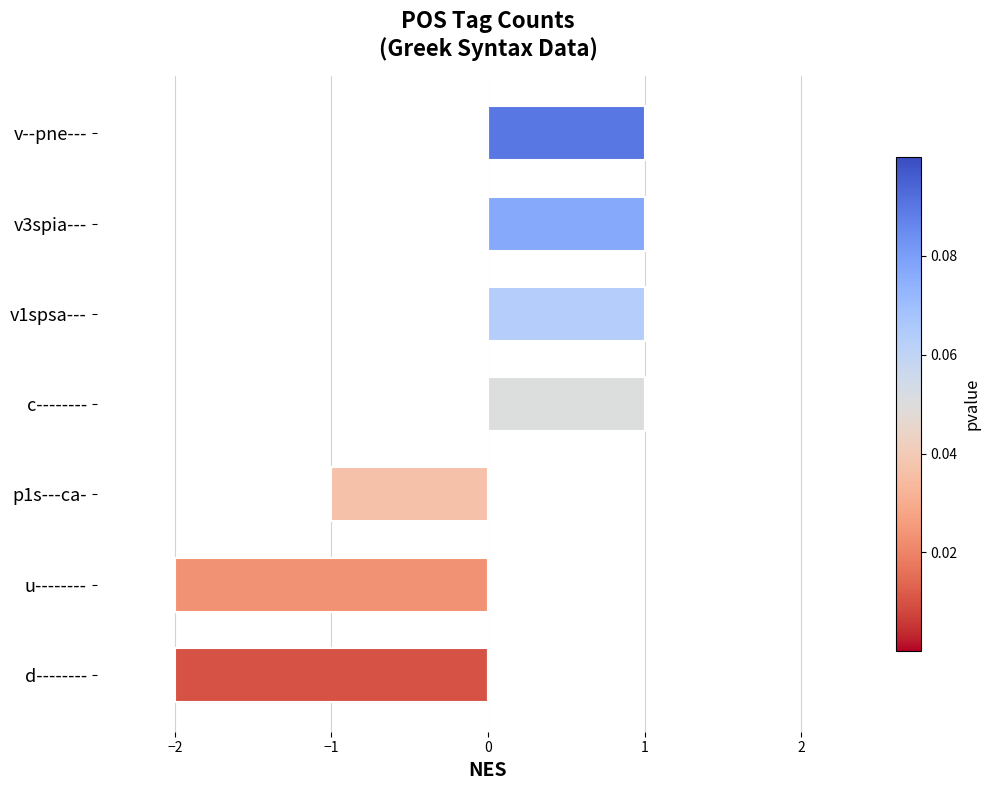

Reading bottom to top, what are all the values shown in this chart?

-2	-2	-1	1	1	1	1